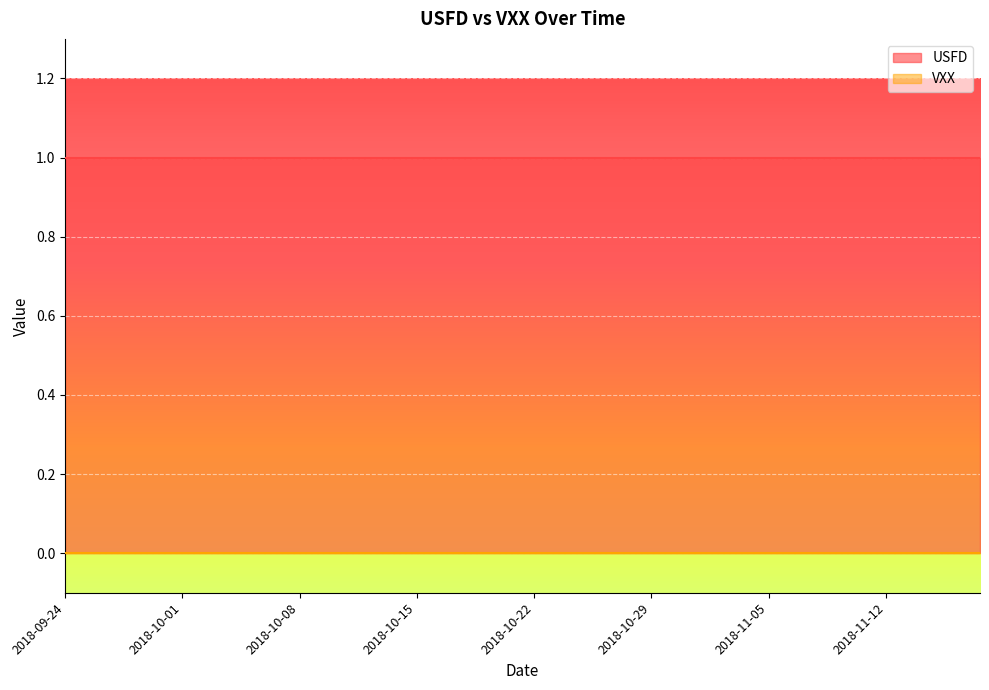

Which category has the highest value across all series?

2018-09-24